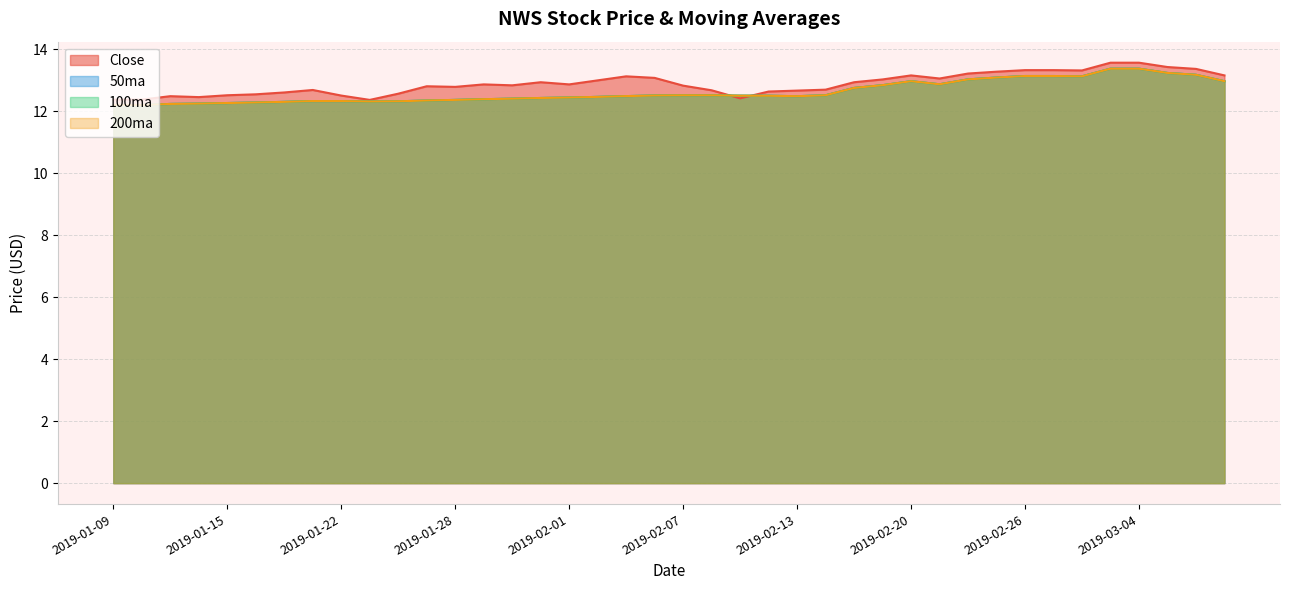

What is the sum of all Close values?

515.2